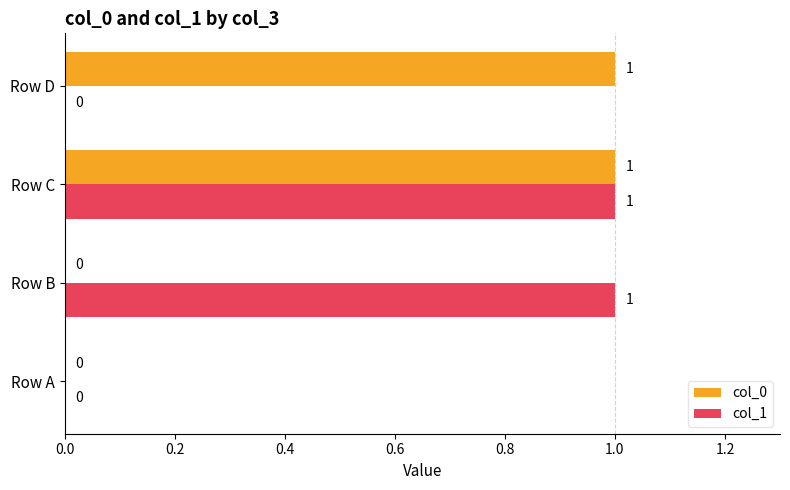

Which series changed the most between Row B and Row C?

col_0